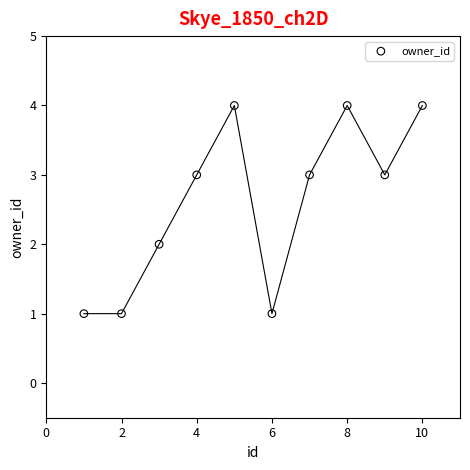

What is the average X value?

6